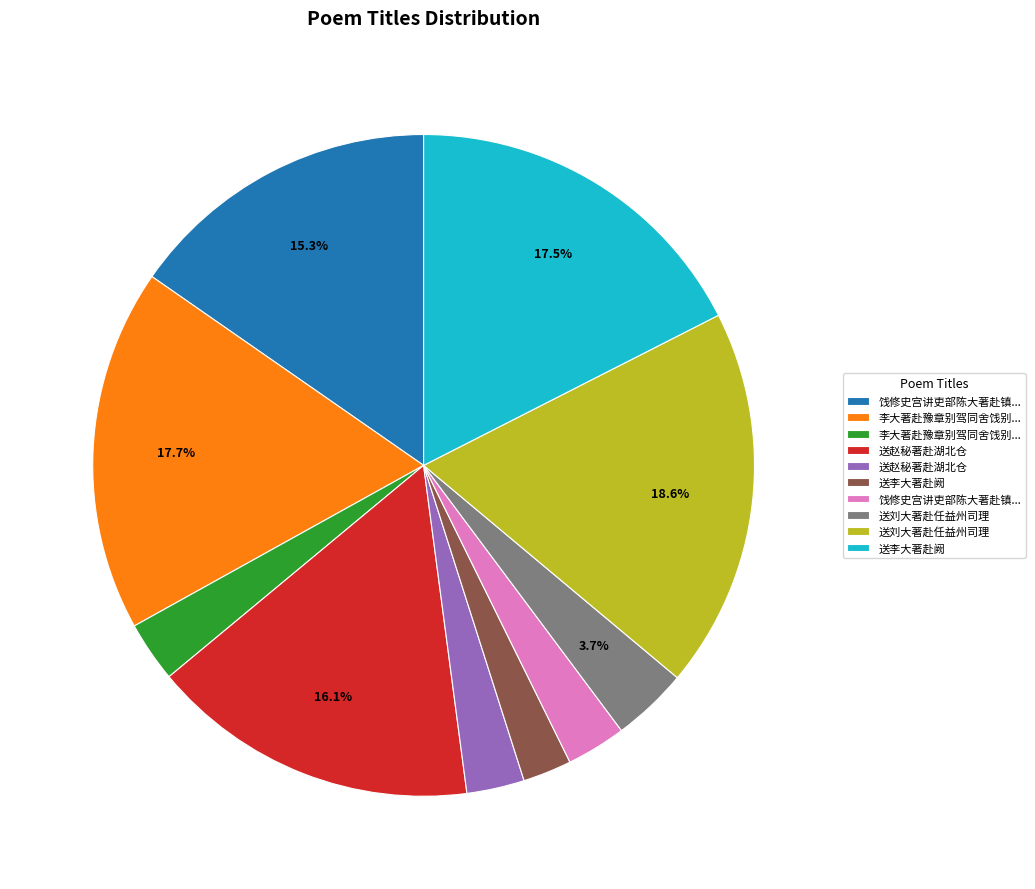

Does any single category account for the majority?

No